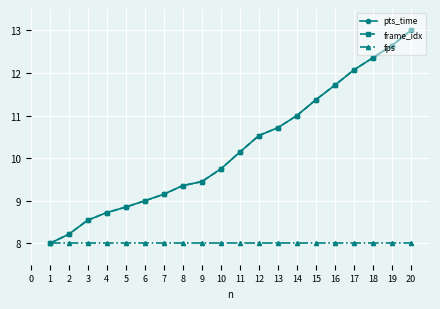

What is the difference between the maximum and minimum values in the pts_time series?

5.0